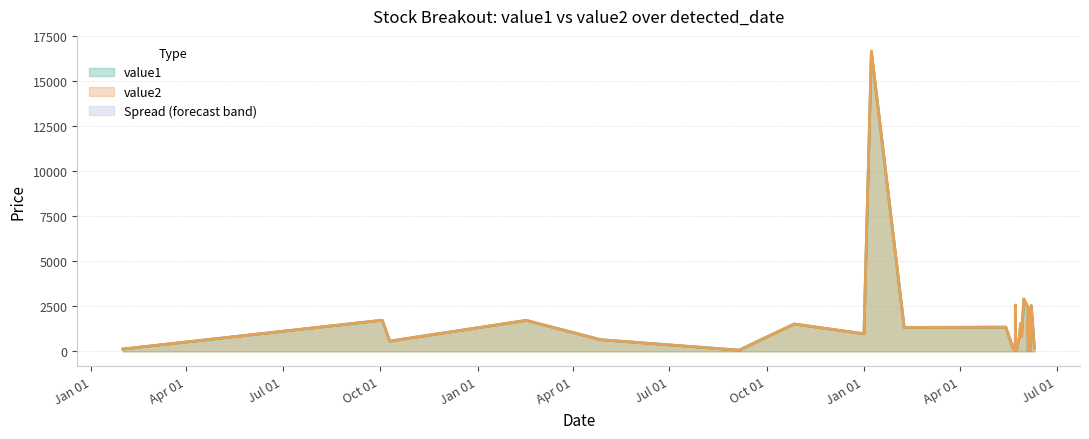

Rank the series by their maximum value, from highest to lowest.

value2, value1